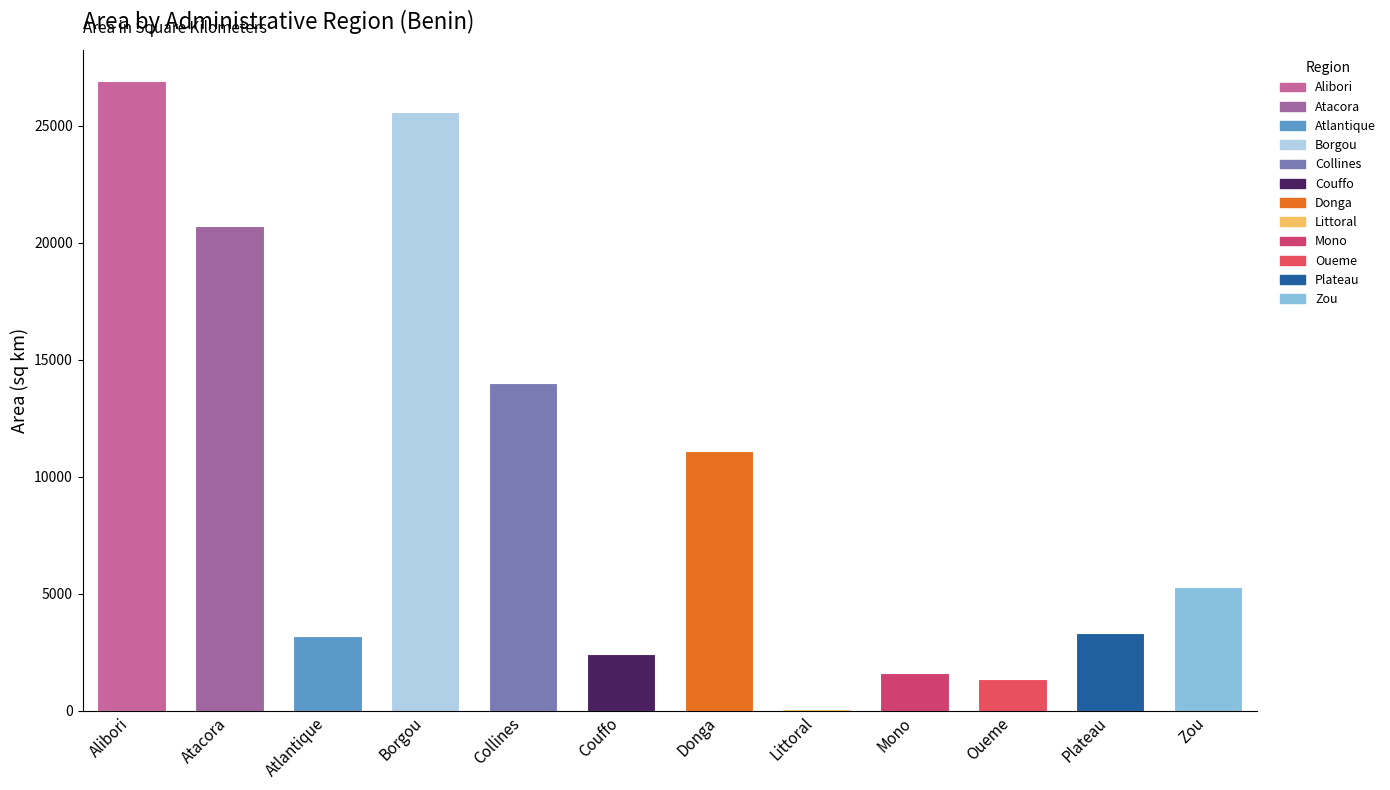

Reading left to right, extract all data points from this chart.

26906.1	20726.9	3193.2	25602.4	14013.8	2400.9	11085.9	80.6	1624.7	1362.4	3317.6	5285.3